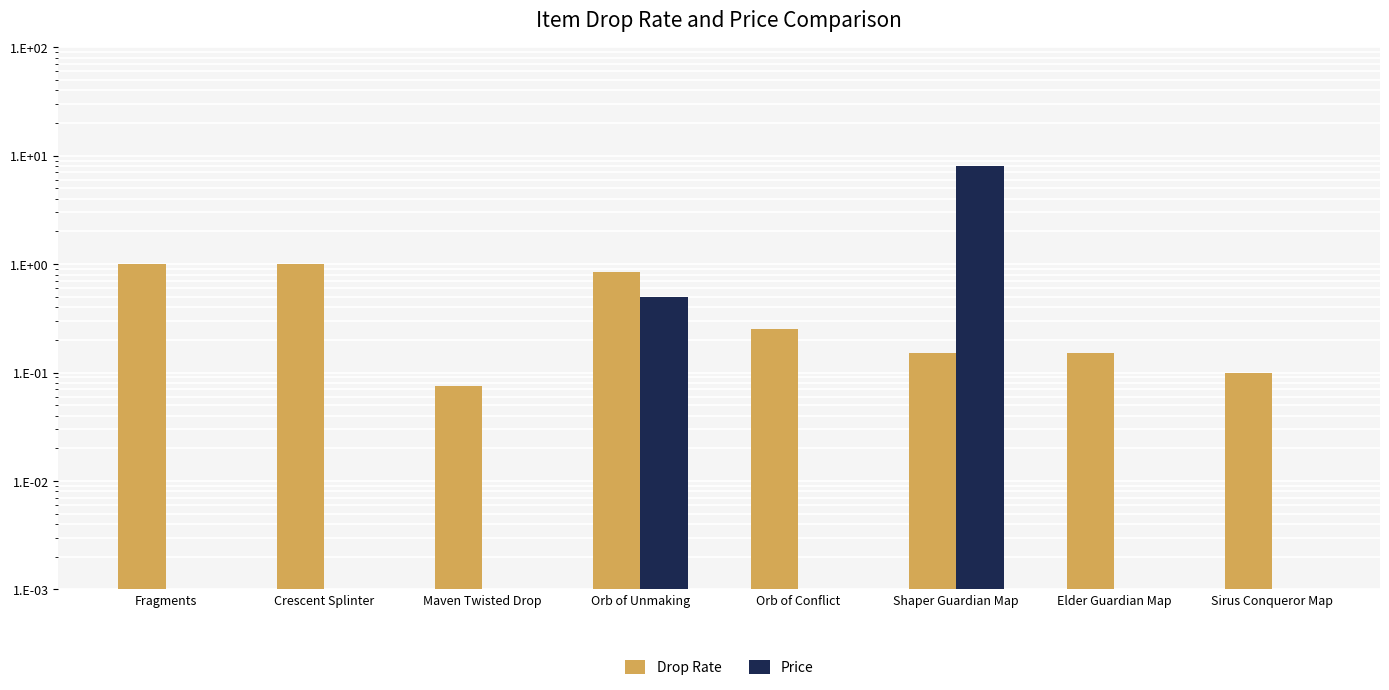

Which series has the widest spread of values?

Price